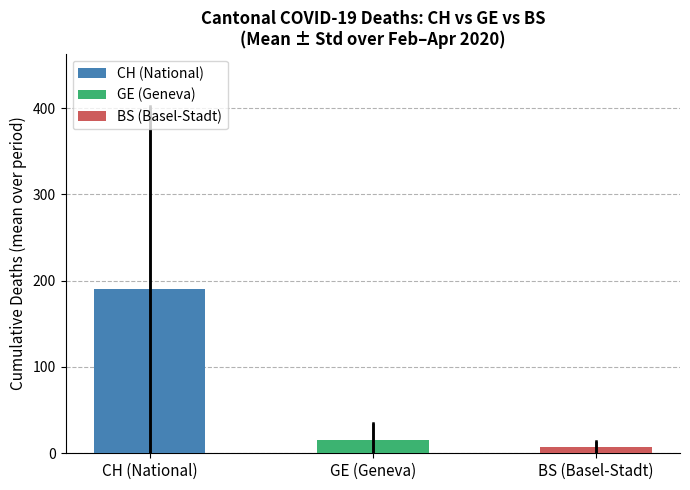

What is the difference between the maximum and minimum values?

183.3